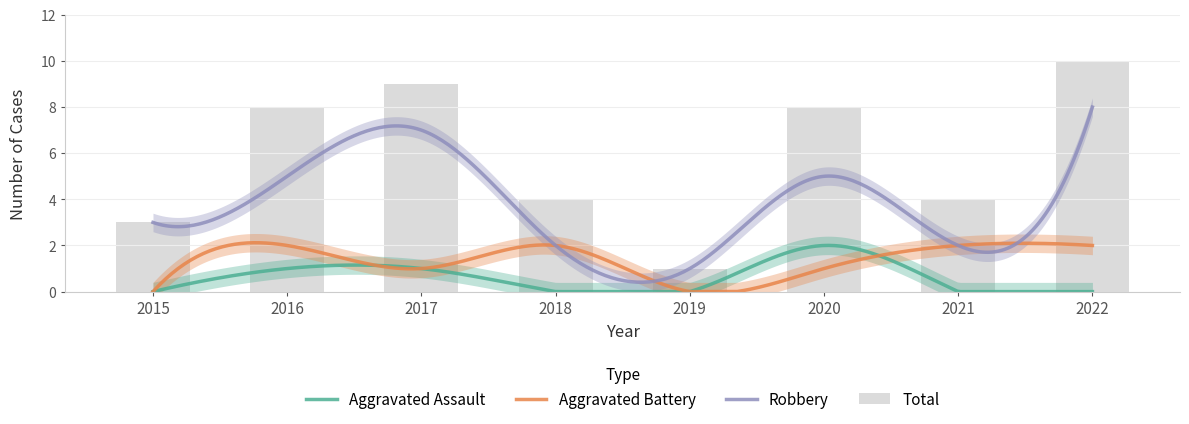

What is the average value of the Aggravated Battery series?

1